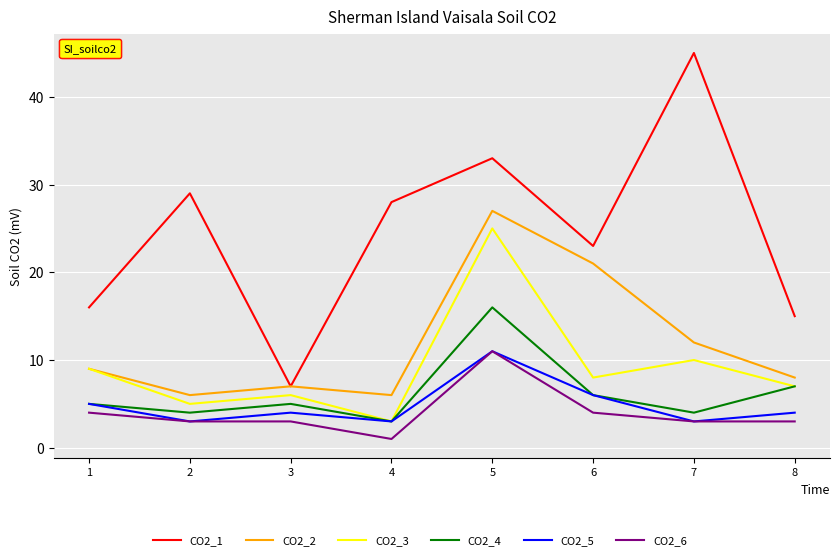

Rank the categories by CO2_3 value from lowest to highest.

4, 2, 3, 8, 6, 1, 7, 5